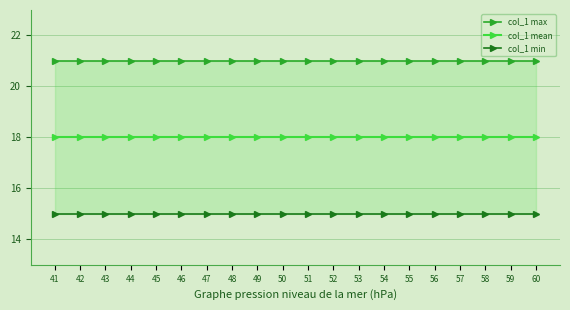

Which series has the widest spread of values?

col_1 max